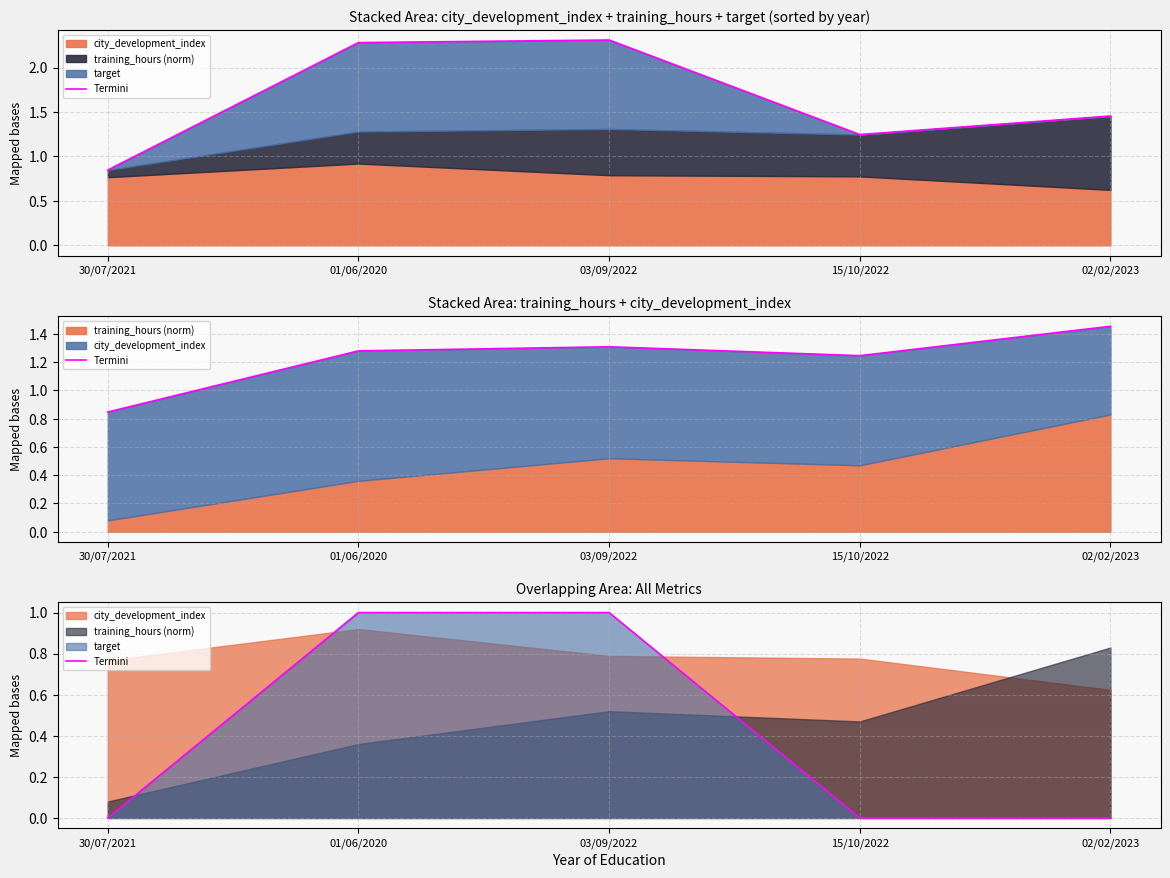

List the labels in order of value, smallest first.

30/07/2021, 15/10/2022, 02/02/2023, 01/06/2020, 03/09/2022